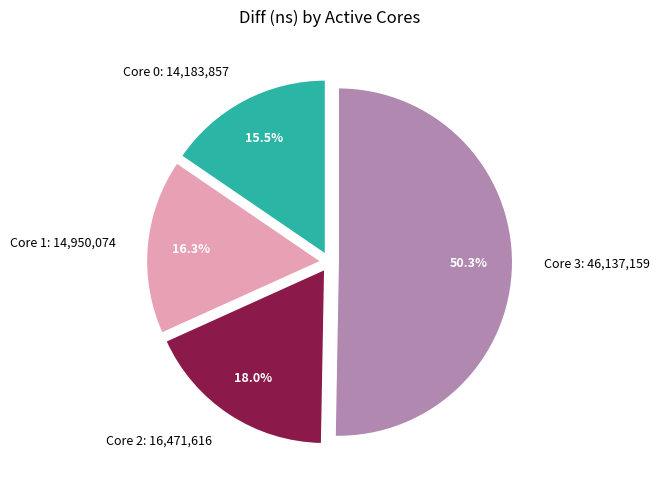

Rank the categories by value from lowest to highest.

Core 0, Core 1, Core 2, Core 3